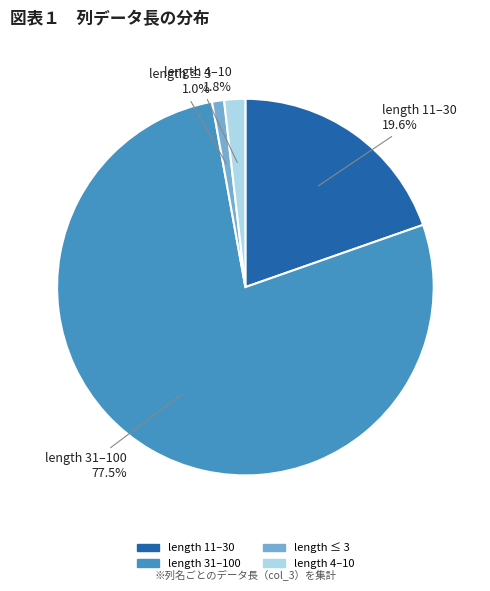

How many segments does this pie chart have?

4